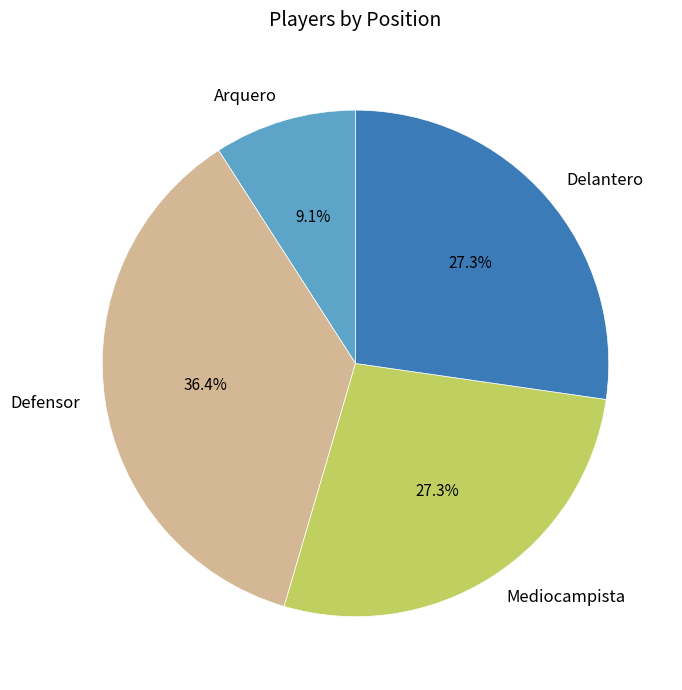

Combined, do Defensor and Arquero account for over 50%?

No